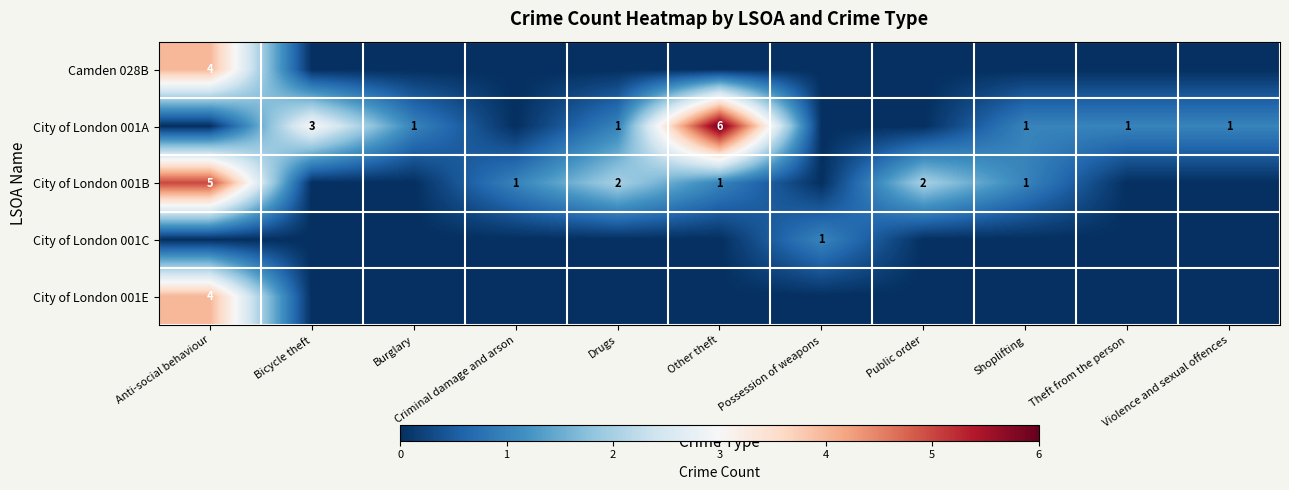

The City of London 001A series shows 6 at Other theft. True or false?

True